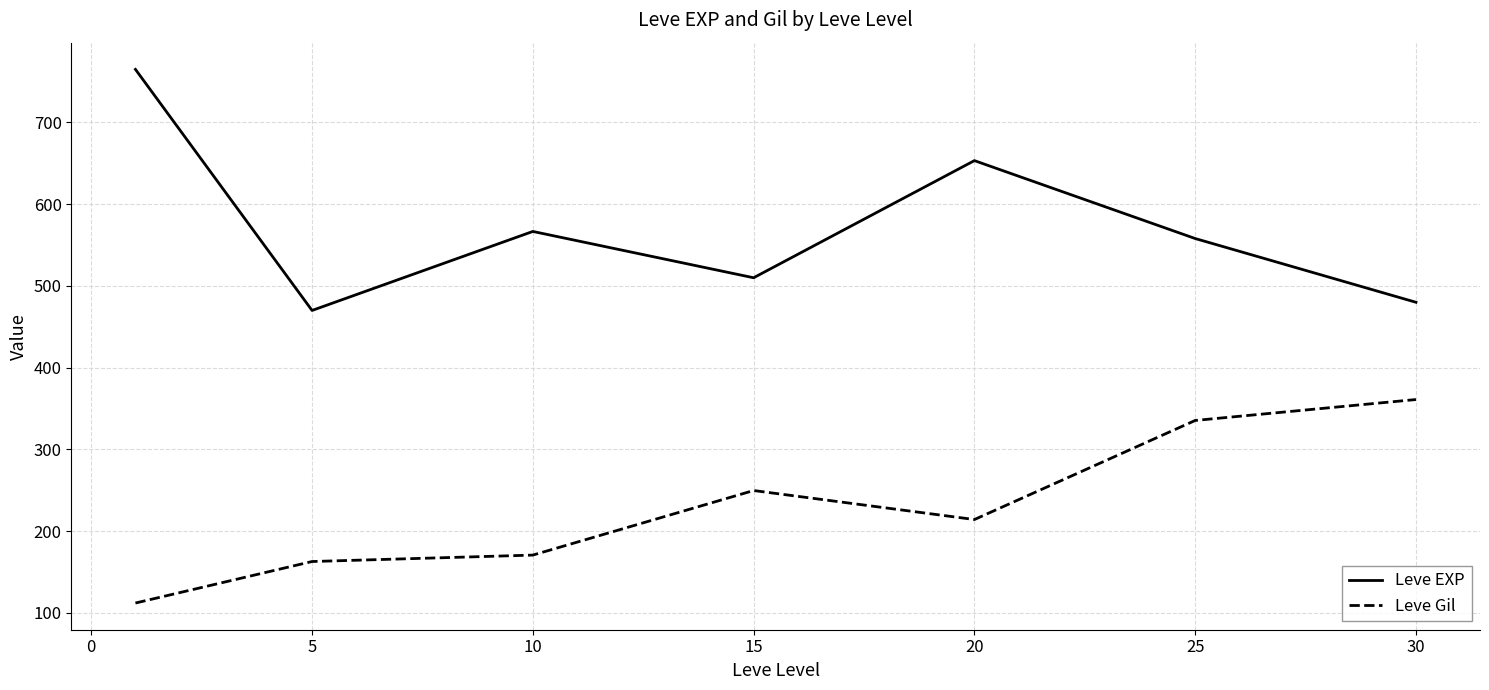

List the series in order of their overall mean, highest first.

Leve EXP, Leve Gil